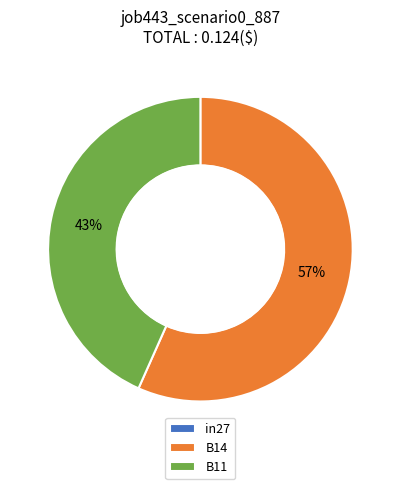

What is the majority slice?

B14